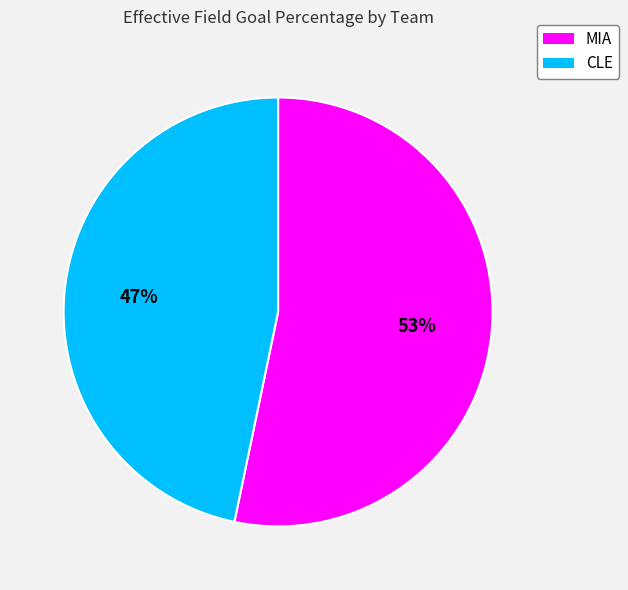

True or false: CLE accounts for 47% of the total.

True